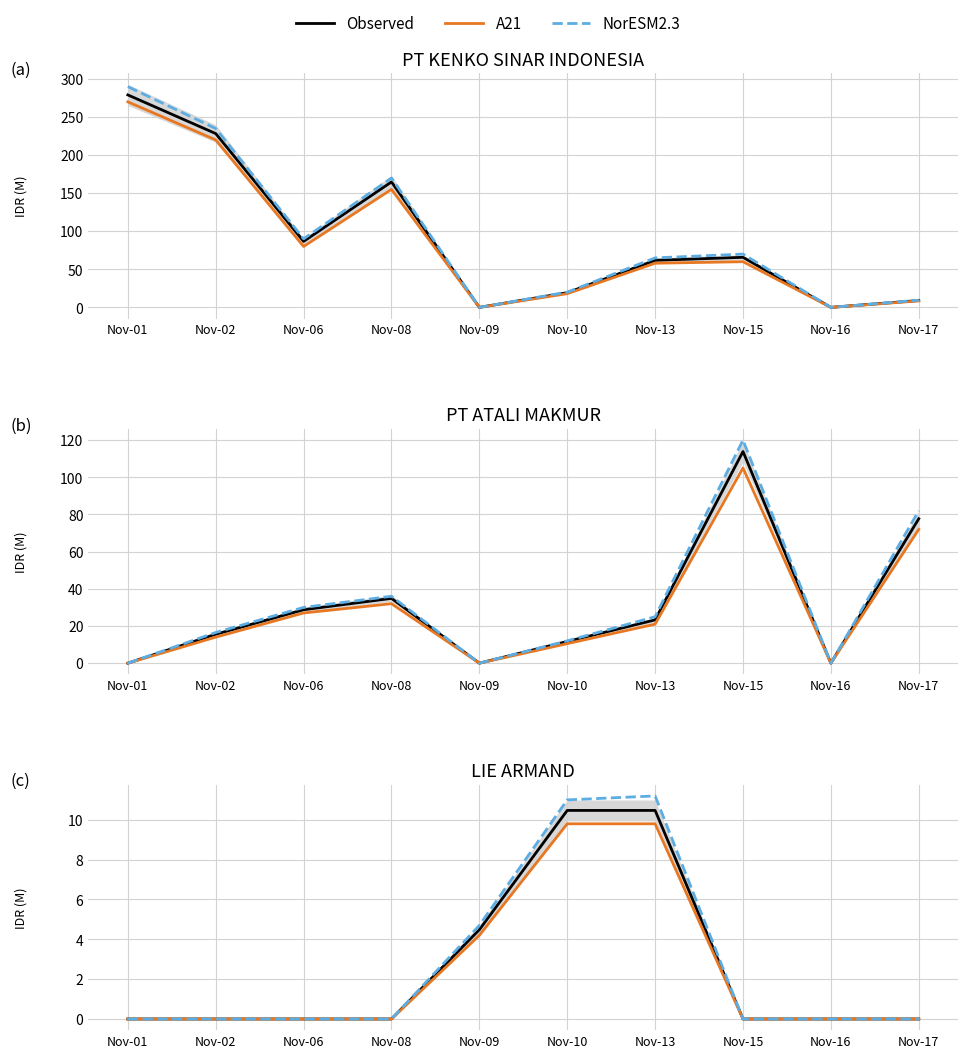

How many positive values does the A21 series have?

3